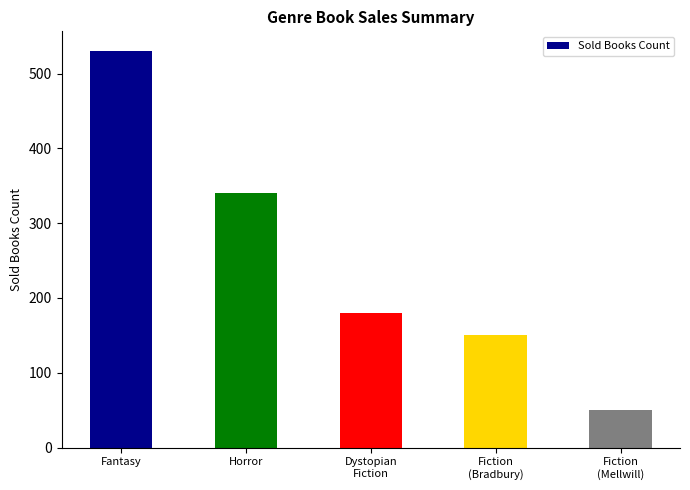

Count the number of categories in the chart.

5